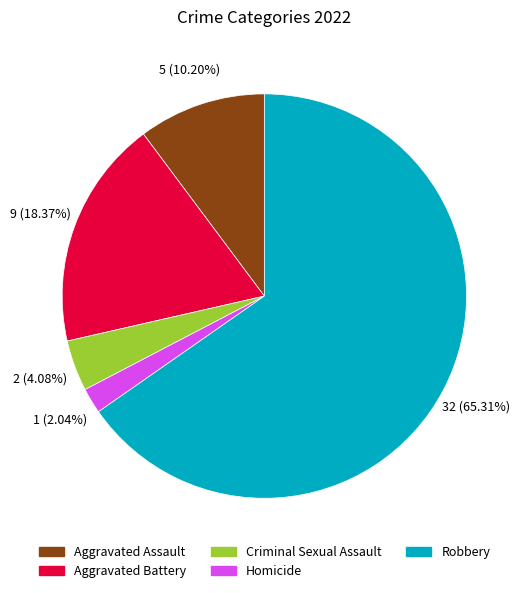

What is the largest slice in the pie chart?

Robbery